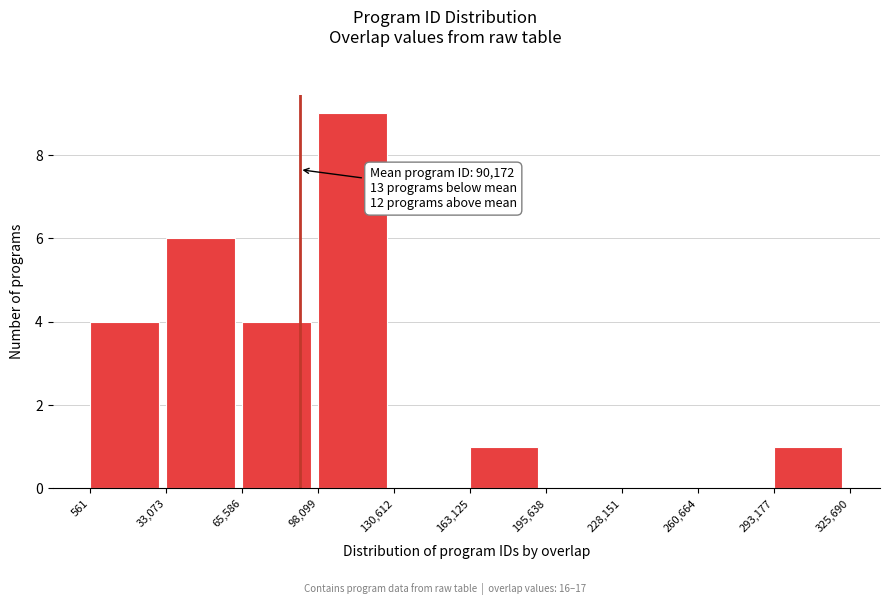

Over which range of the x-axis is the bar tallest?

98,099 to 130,612